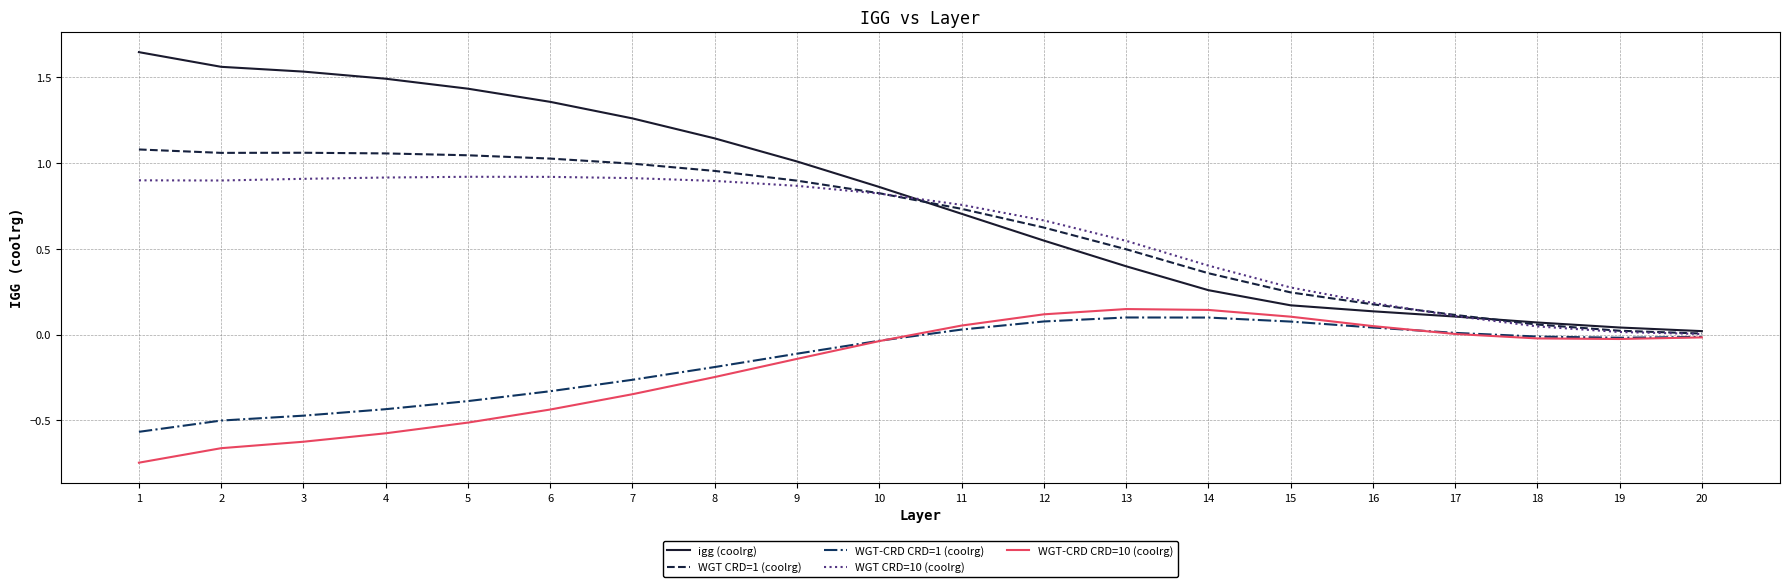

Is it true that WGT CRD=10 (coolrg) equals 0.4 at 14?

True